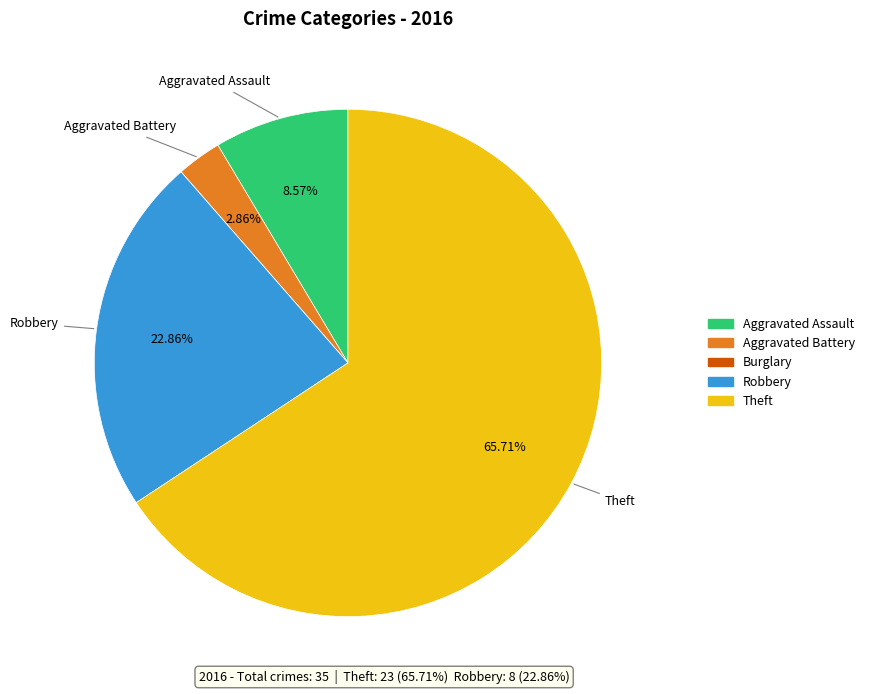

Does any single category account for the majority?

Yes